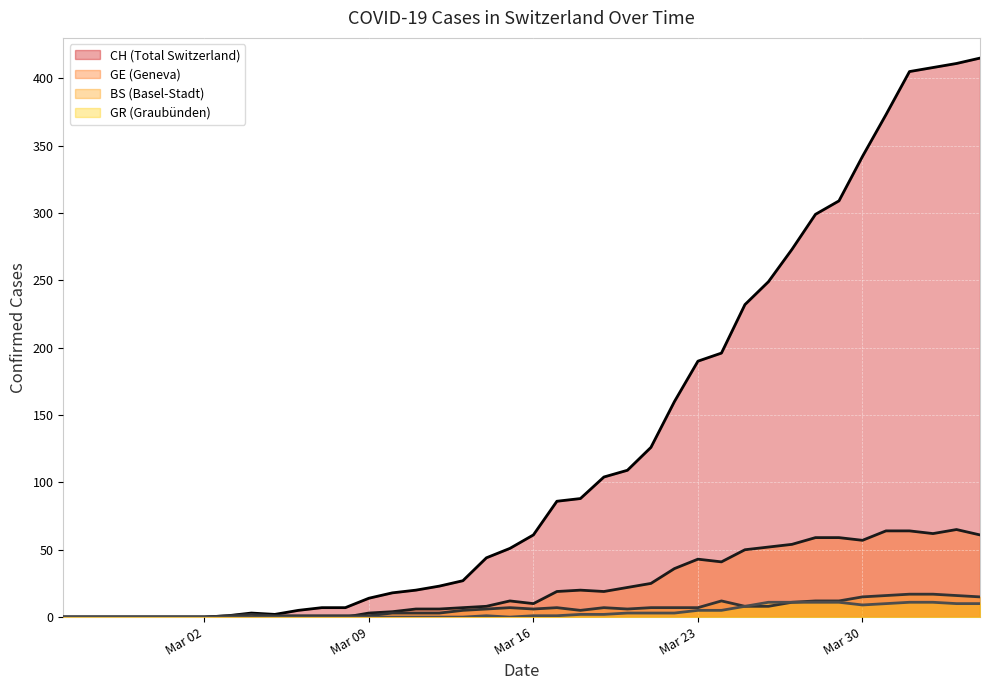

Which series has the largest total across all categories?

CH (Total Switzerland)